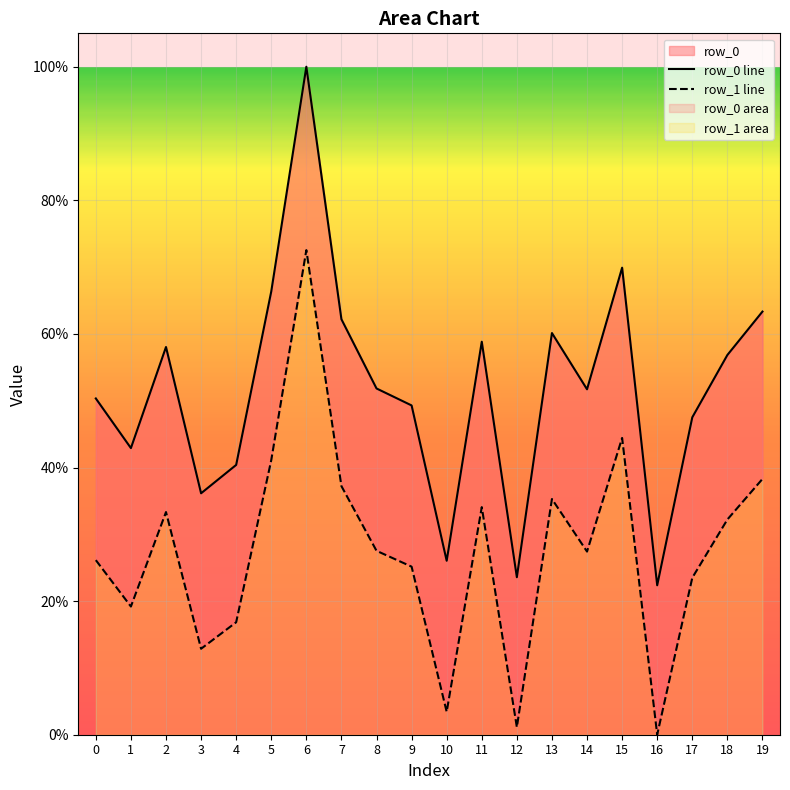

Rank the series by their maximum value, from lowest to highest.

row_1 line, row_0 line